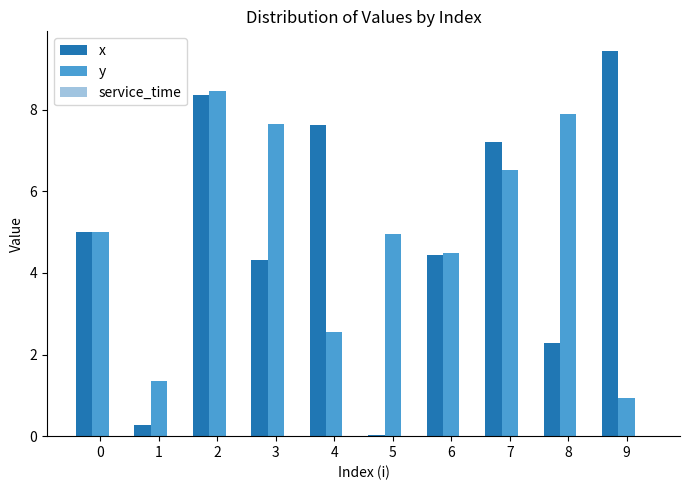

Does the chart contain stacked bars?

No